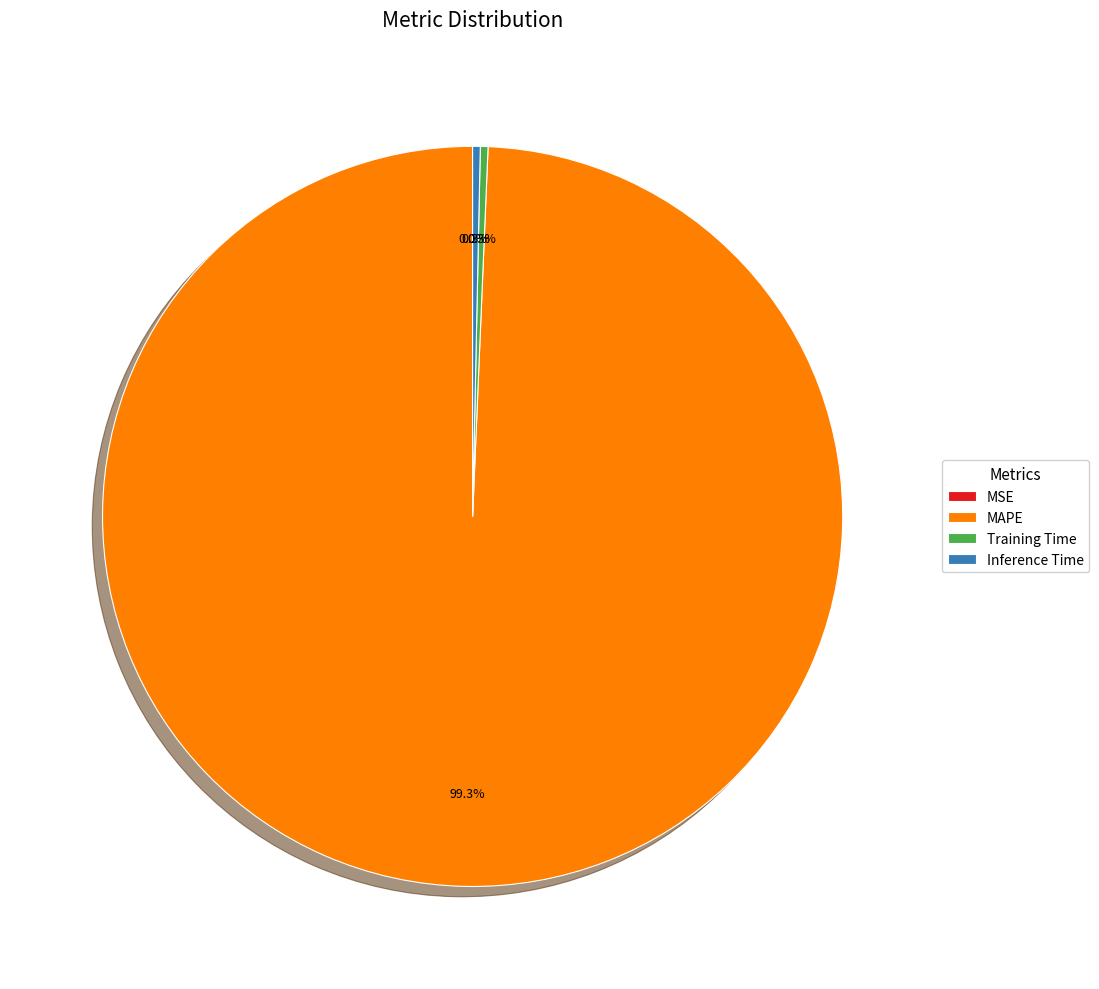

Is the sum of Training Time and Inference Time greater than half?

No